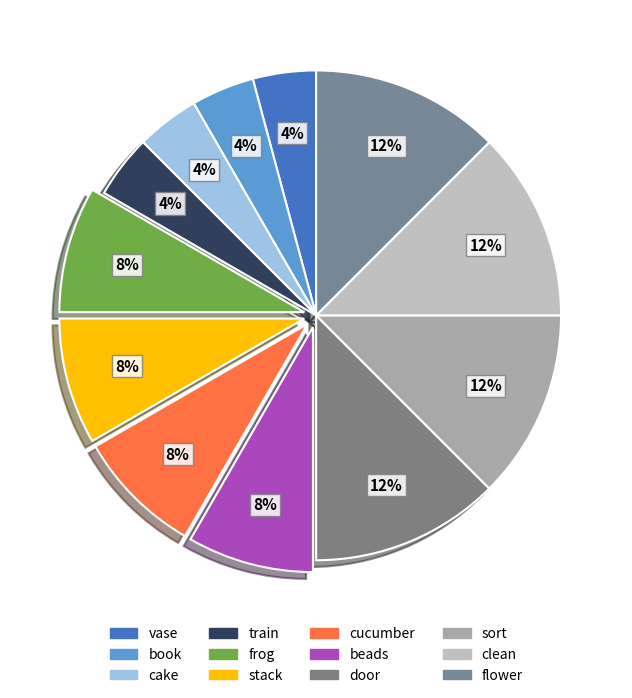

How many segments does this pie chart have?

12